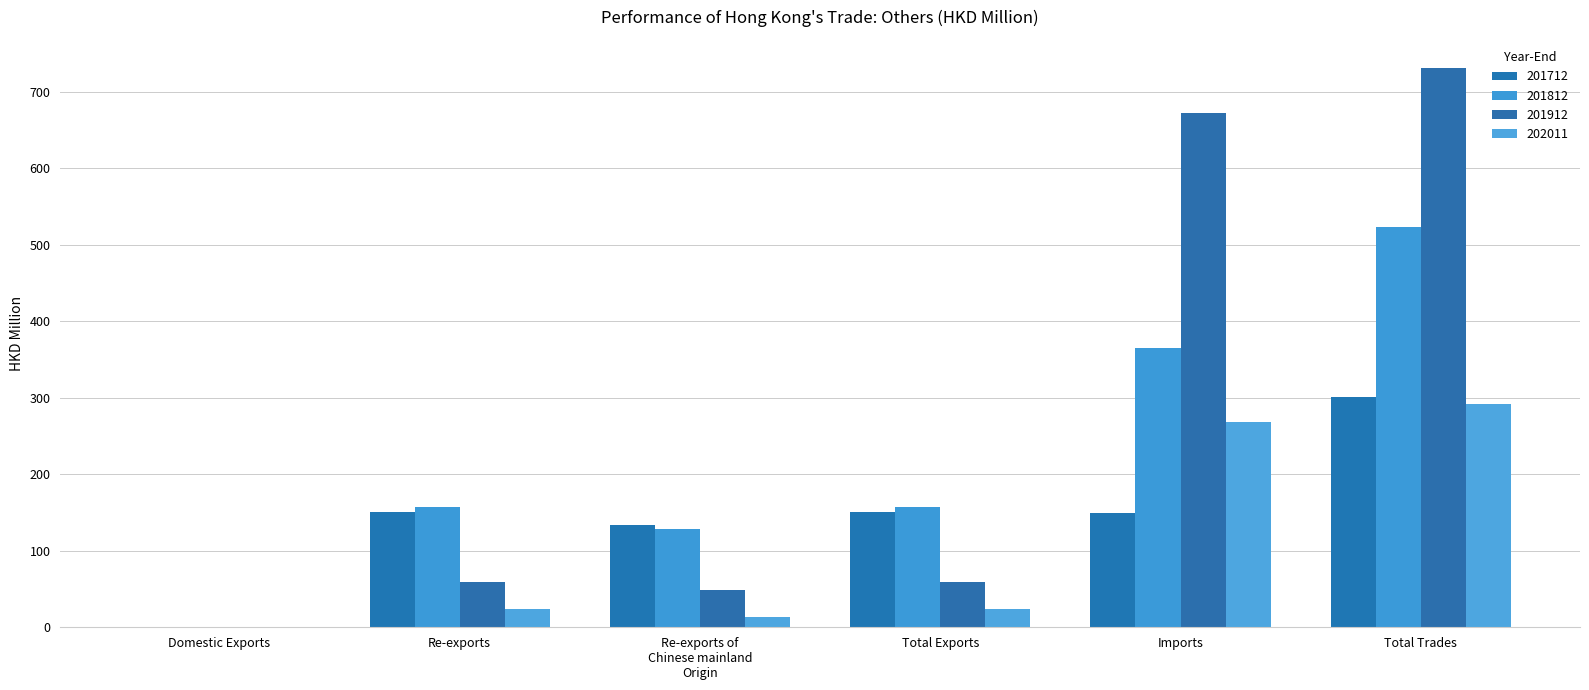

Reading left to right, extract all data points from this chart.

201712: 0.0	150.9	133.9	150.9	149.5	300.4
201812: 0.1	157.7	128.1	157.8	364.9	522.7
201912: 0.0	59.4	49.3	59.4	671.7	731.1
202011: 0.2	23.6	13.8	23.8	268.5	292.4